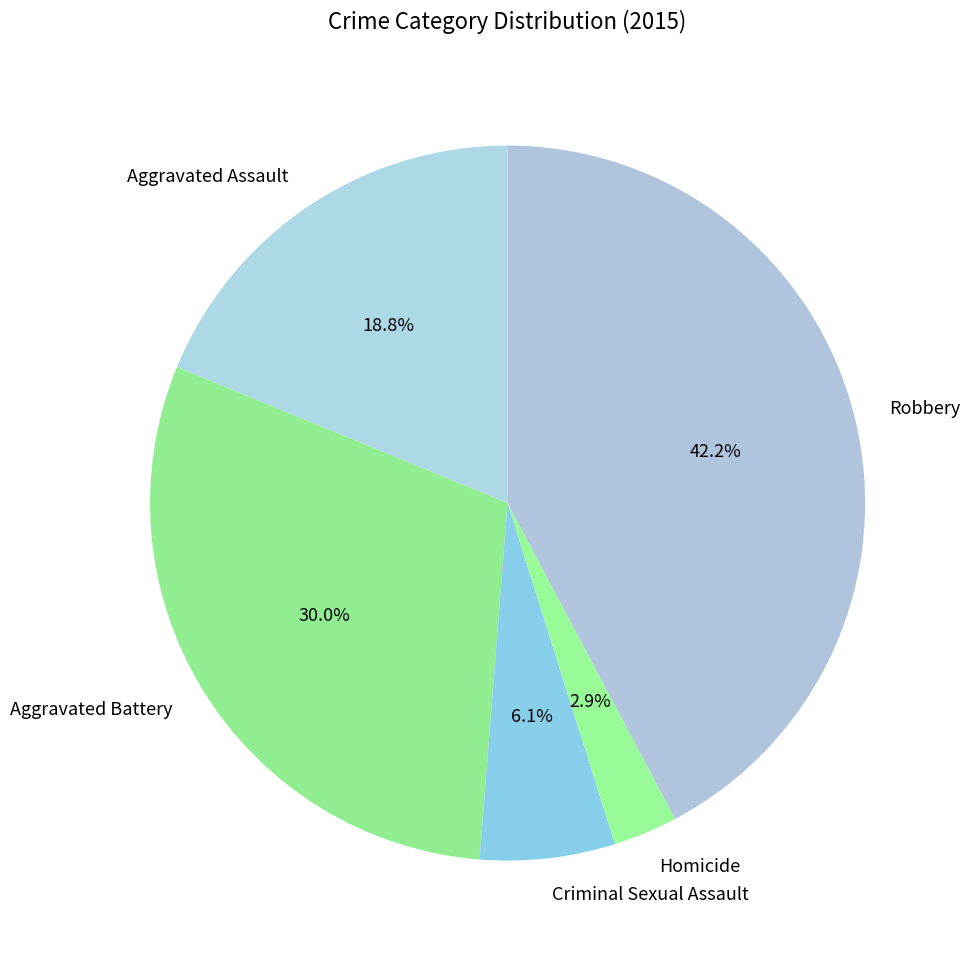

To the nearest percent, what is the combined percentage of Robbery and Aggravated Assault?

61%